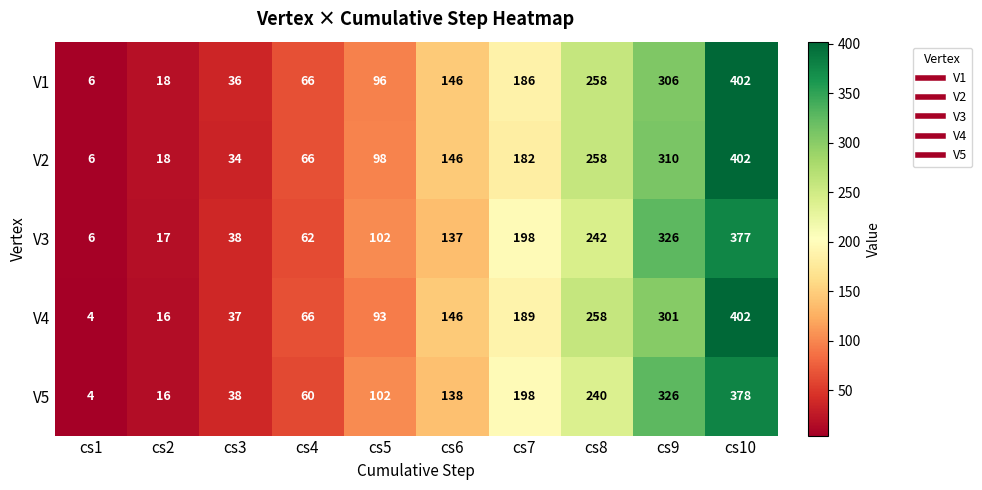

At which label is V4 closest to 203?

cs7